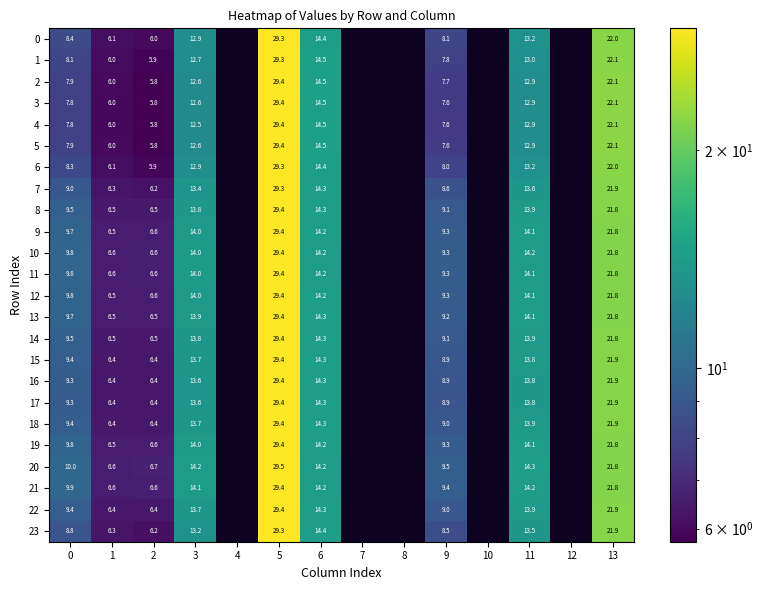

What is the sum of the 4 values at 6 and 0?

22.3